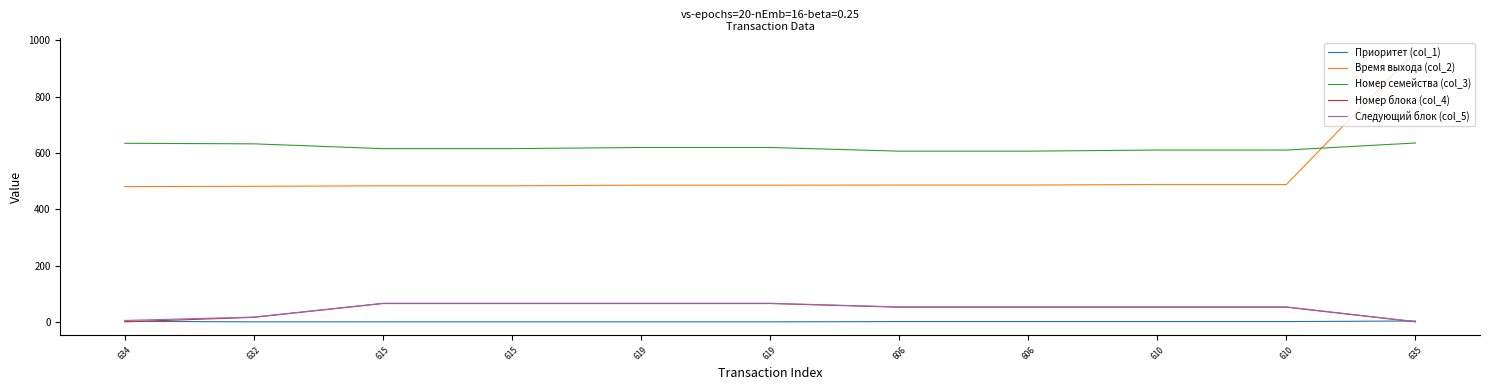

What is the total value across all series at 606?

1197.7